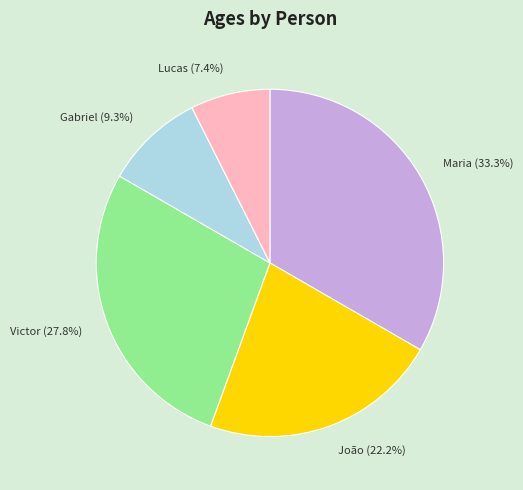

What portion of the pie excludes João?

77.8%